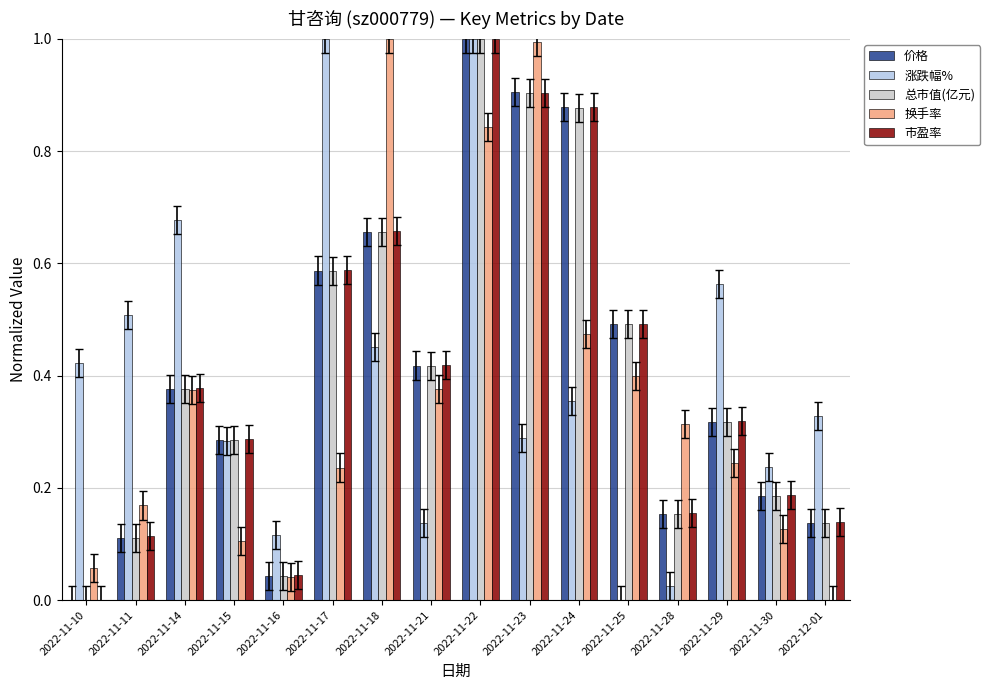

Is the value of 价格 at 2022-11-10 greater than the value of 换手率 at 2022-11-24?

No